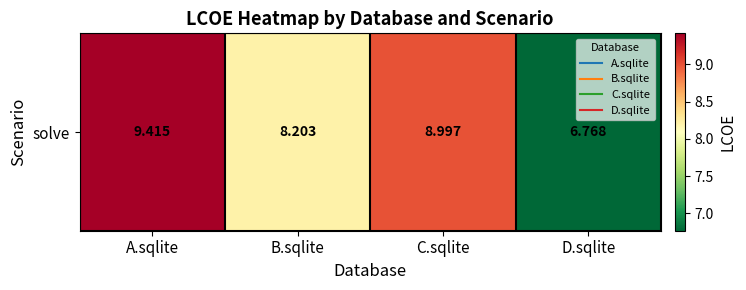

List the labels in order of value, largest first.

A.sqlite, C.sqlite, B.sqlite, D.sqlite